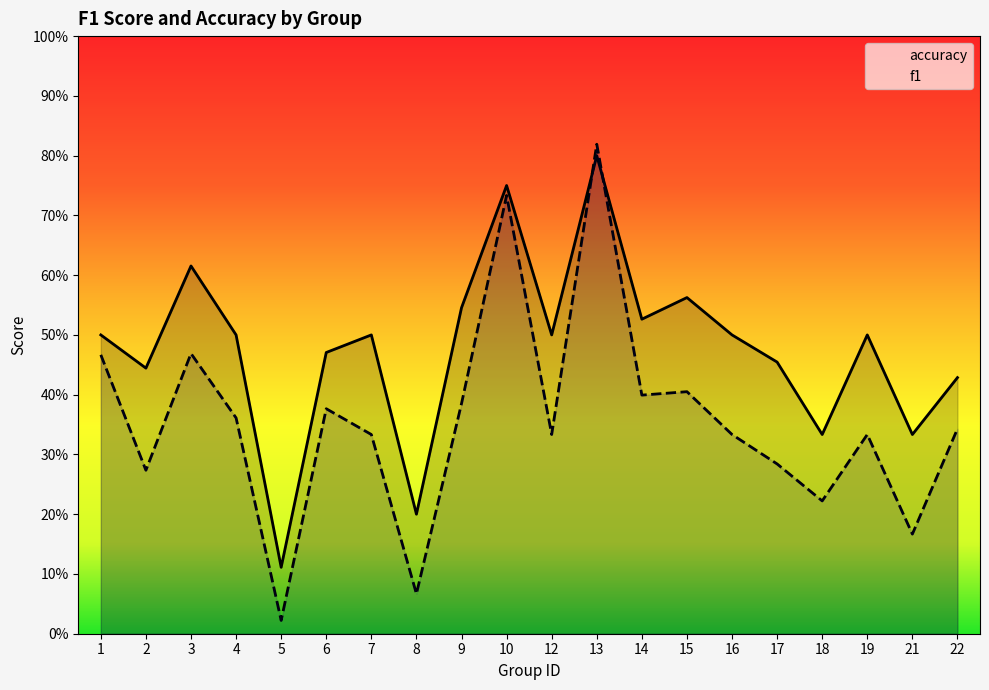

Where is accuracy nearest to the value 0?

5